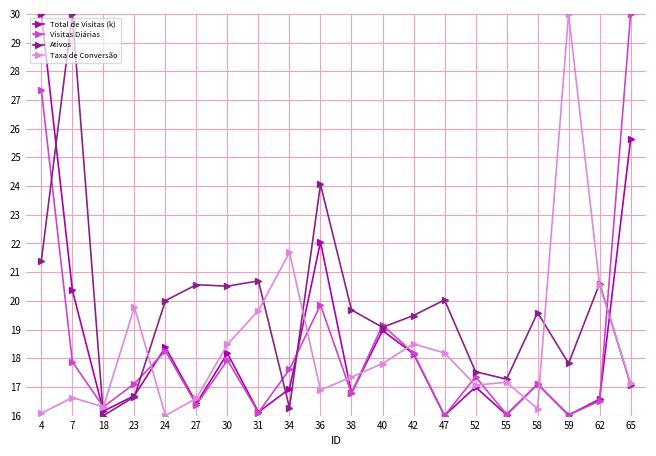

Is the value of Taxa de Conversão at 59 greater than the value of Ativos at 4?

Yes